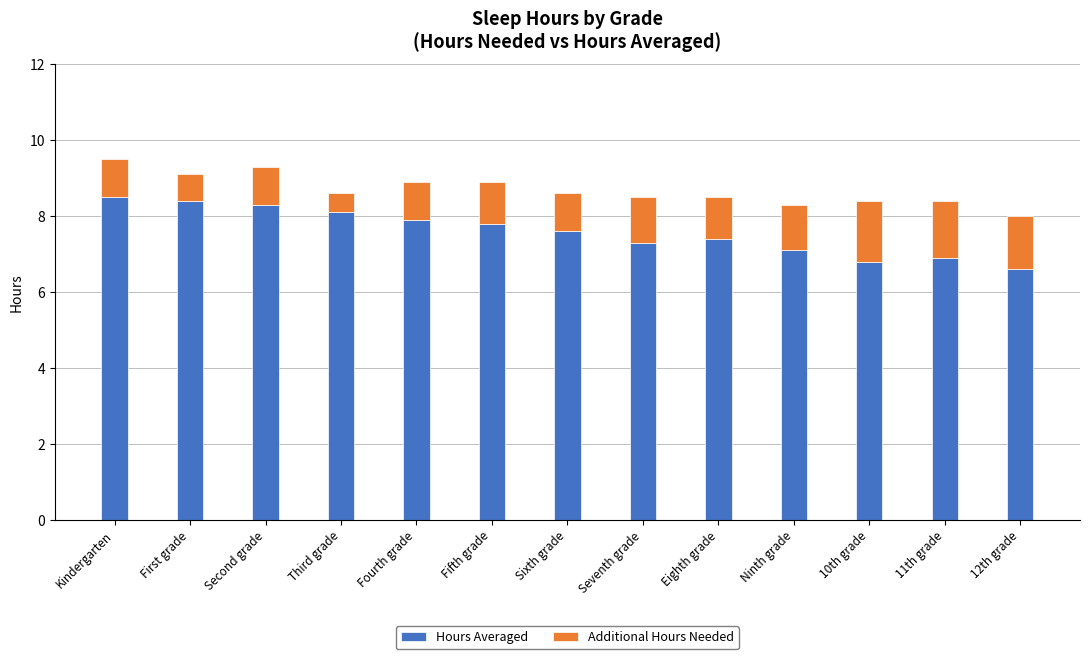

What is the minimum value for Hours Averaged?

6.6